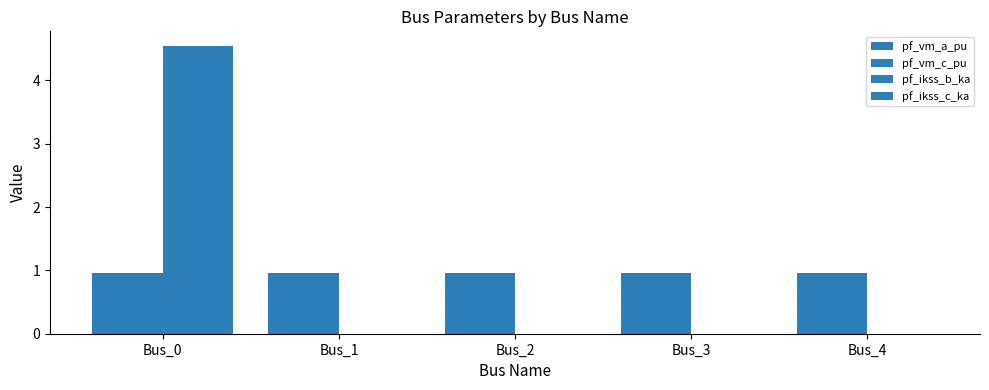

Which has a higher value, Bus_2 or Bus_4?

Bus_2